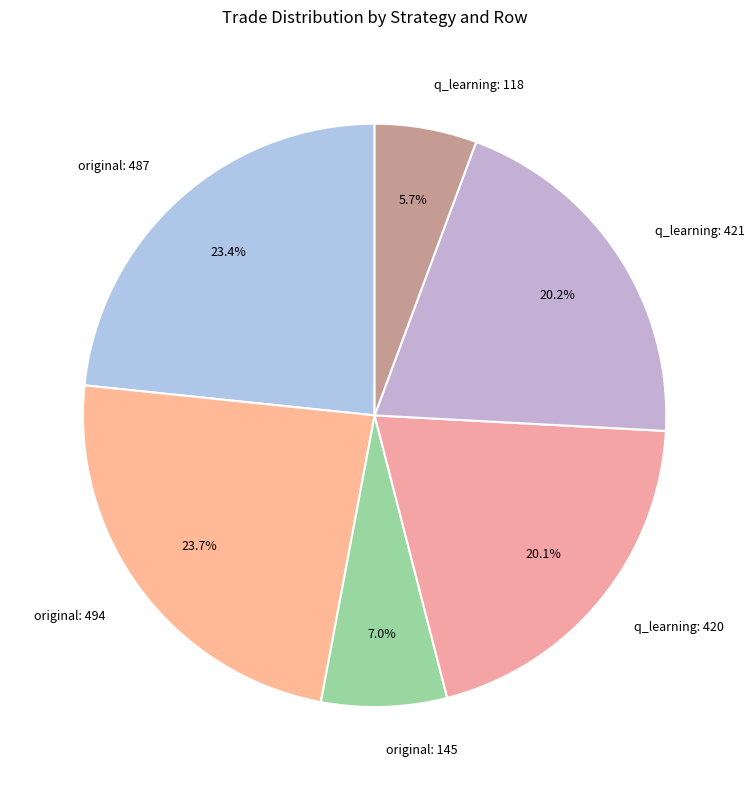

Is it true that q_learning: 118 is 1% of the pie?

False